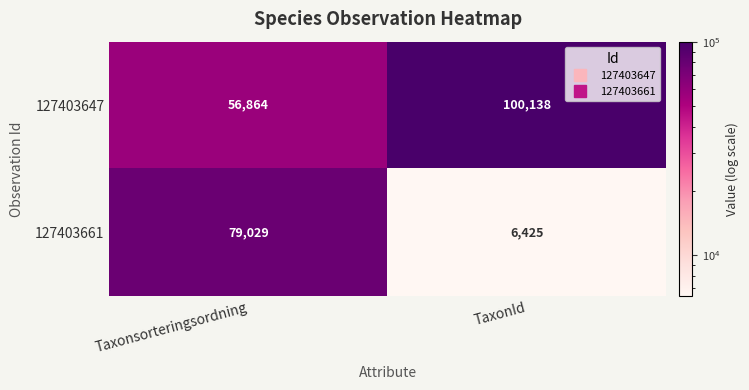

What is the sum of the 127403647 values at TaxonId and Taxonsorteringsordning?

157002